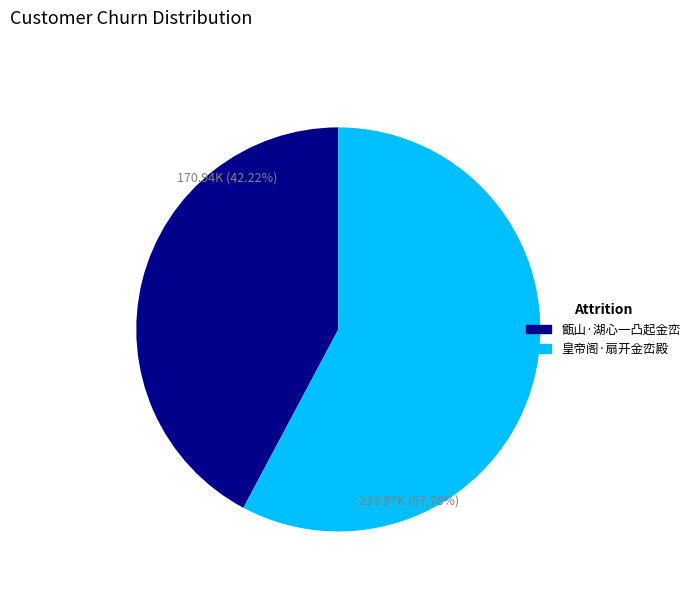

Does 甑山·湖心一凸起金峦 account for over 50% of the chart?

No